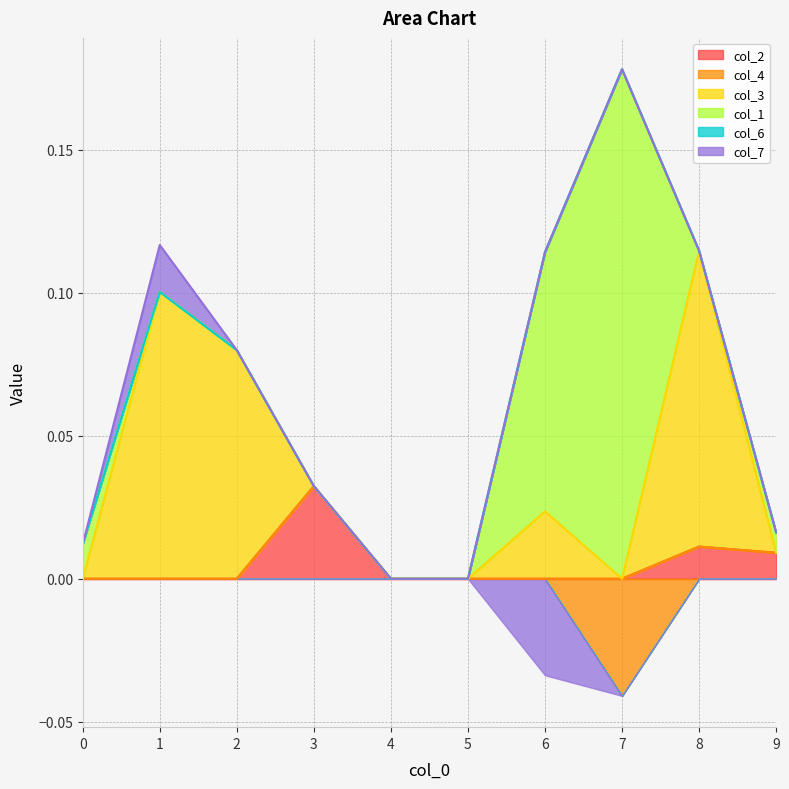

Which series changed the most between 4 and 7?

col_1